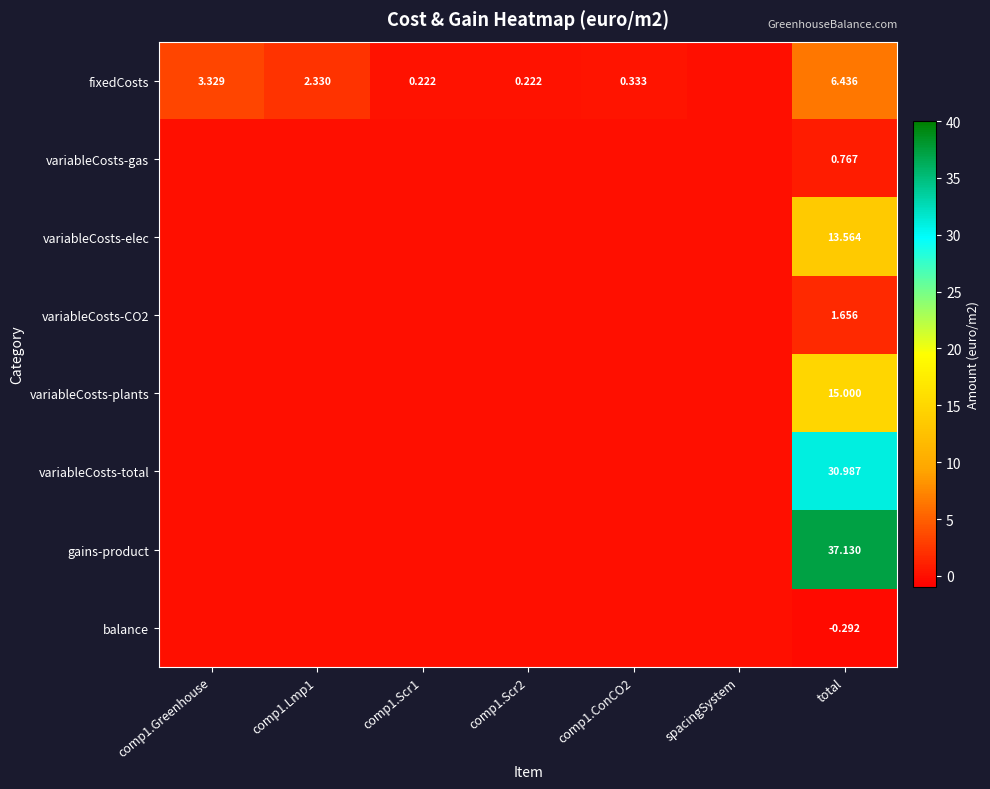

List the labels in order of fixedCosts value, smallest first.

spacingSystem, comp1.Scr1, comp1.Scr2, comp1.ConCO2, comp1.Lmp1, comp1.Greenhouse, total